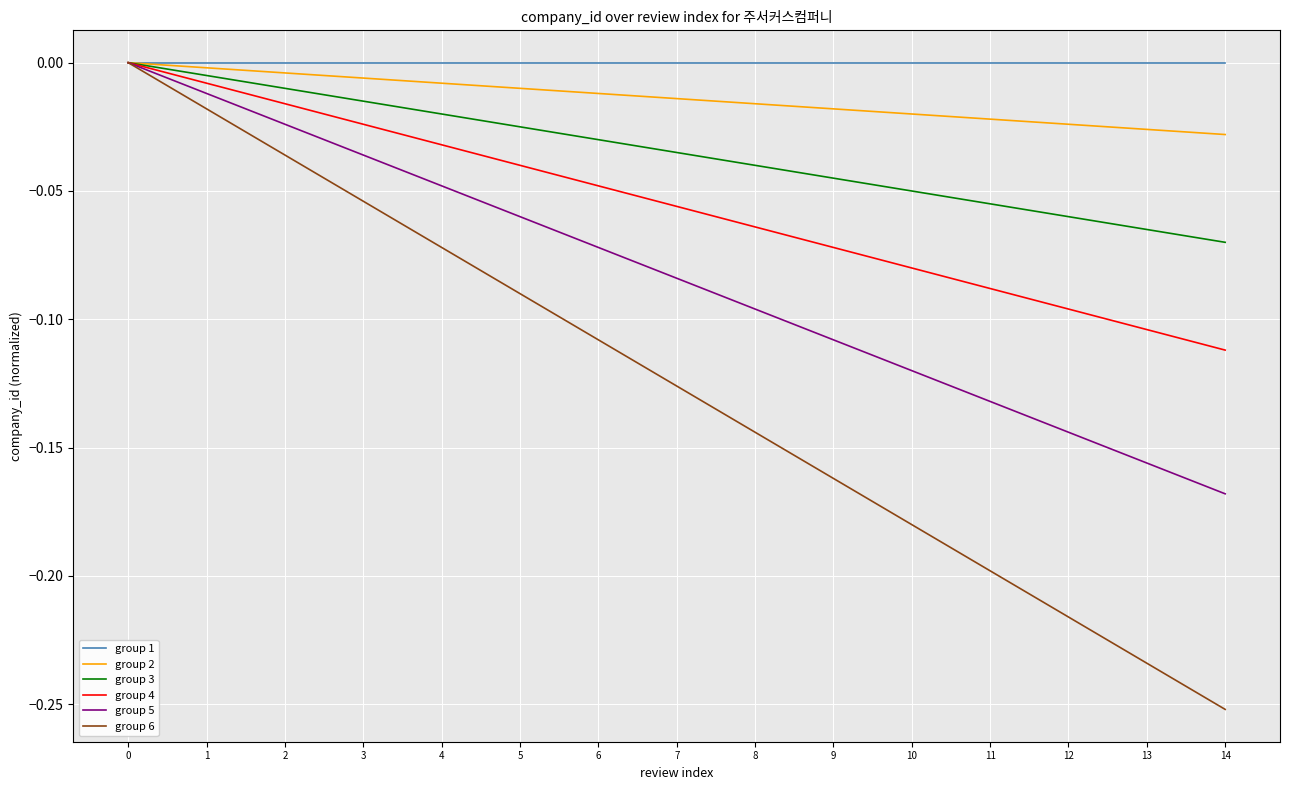

Which series has the largest range (max minus min)?

group 6